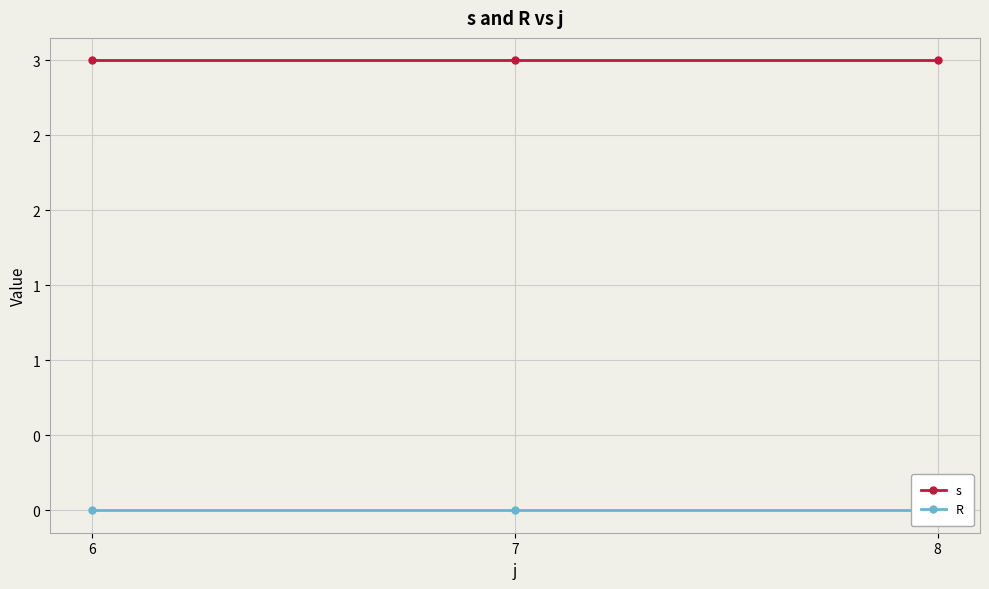

Reading left to right, what are all the values shown in this chart?

s: 3	3	3
R: 0	0	0